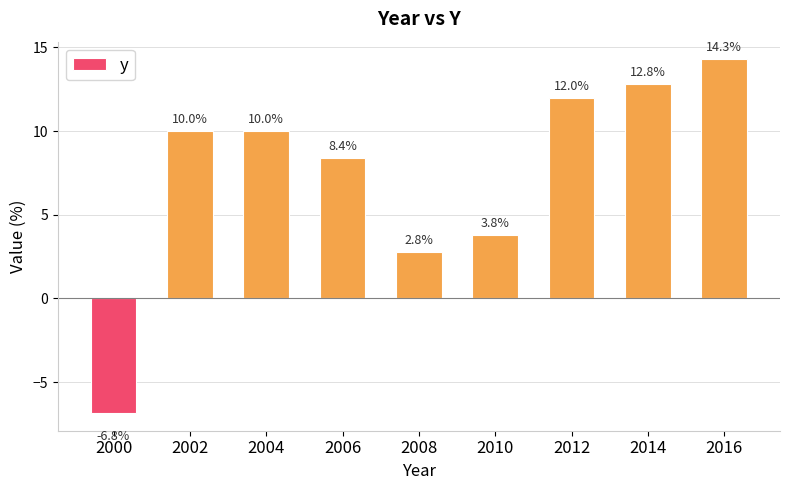

The chart shows a value of 12.8 at 2014. True or false?

True